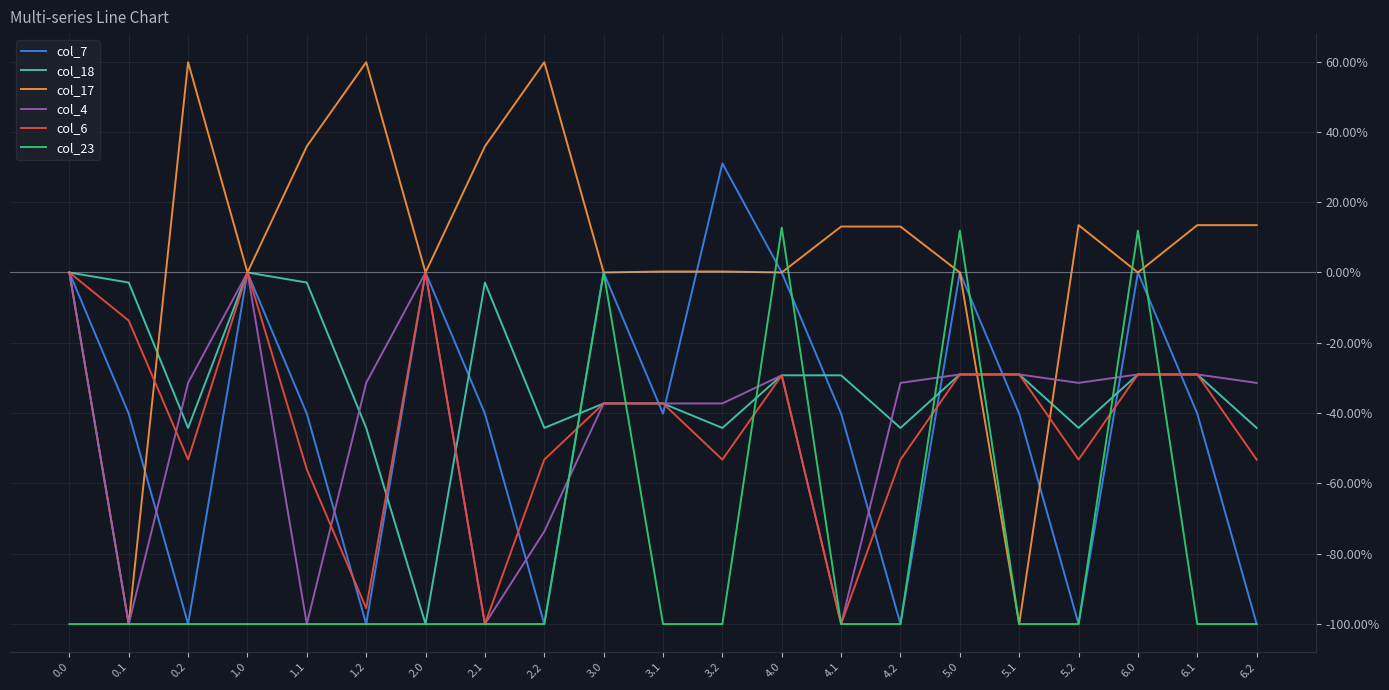

Which series has the largest total across all categories?

col_17